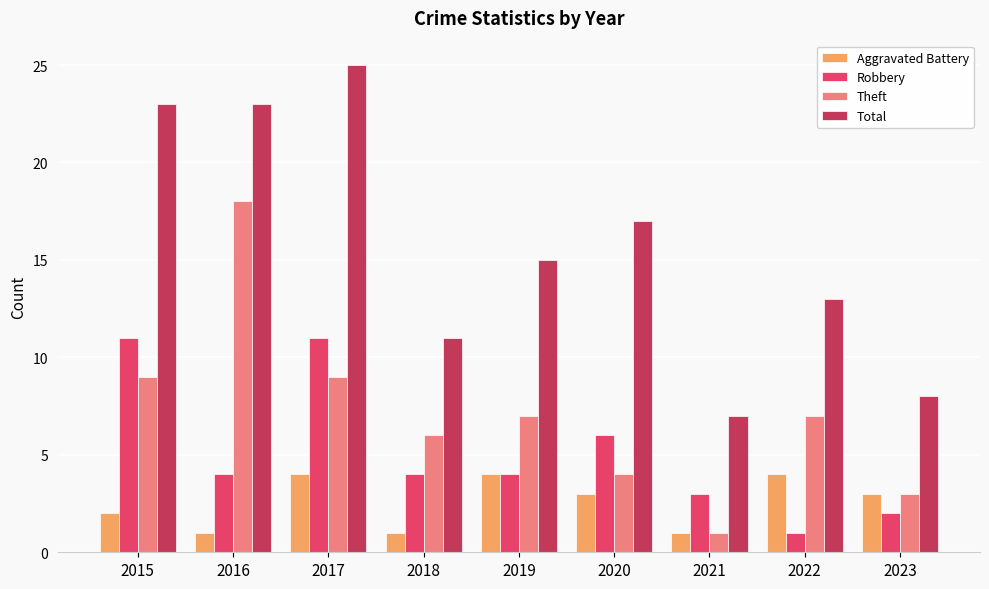

Which series has the widest spread of values?

Total